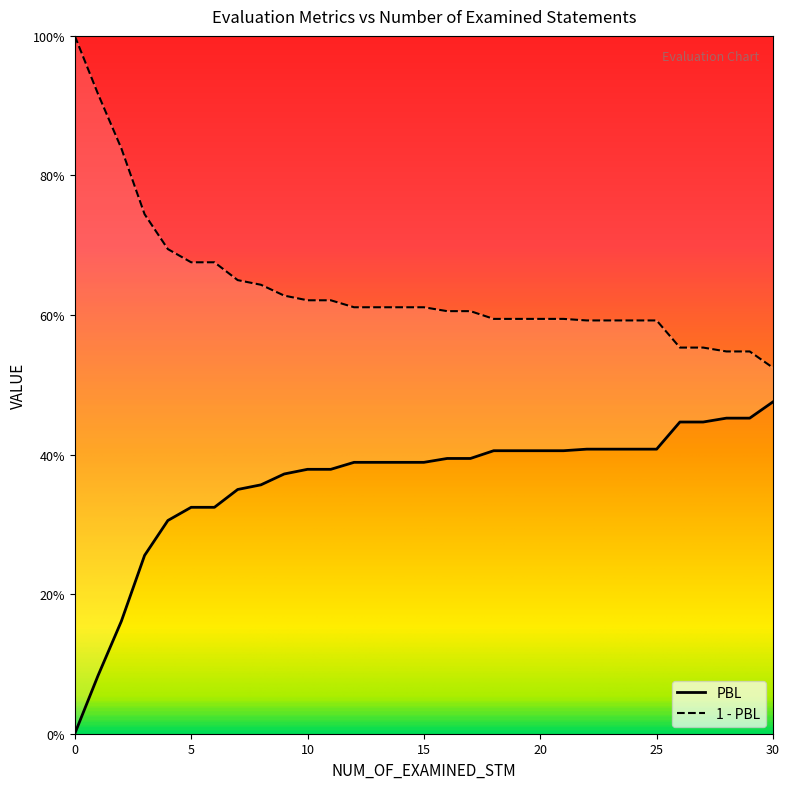

Reading left to right, transcribe all the data shown in this chart.

0.0	0.1	0.2	0.3	0.3	0.3	0.3	0.4	0.4	0.4	0.4	0.4	0.4	0.4	0.4	0.4	0.4	0.4	0.4	0.4	0.4	0.4	0.4	0.4	0.4	0.4	0.4	0.4	0.5	0.5	0.5